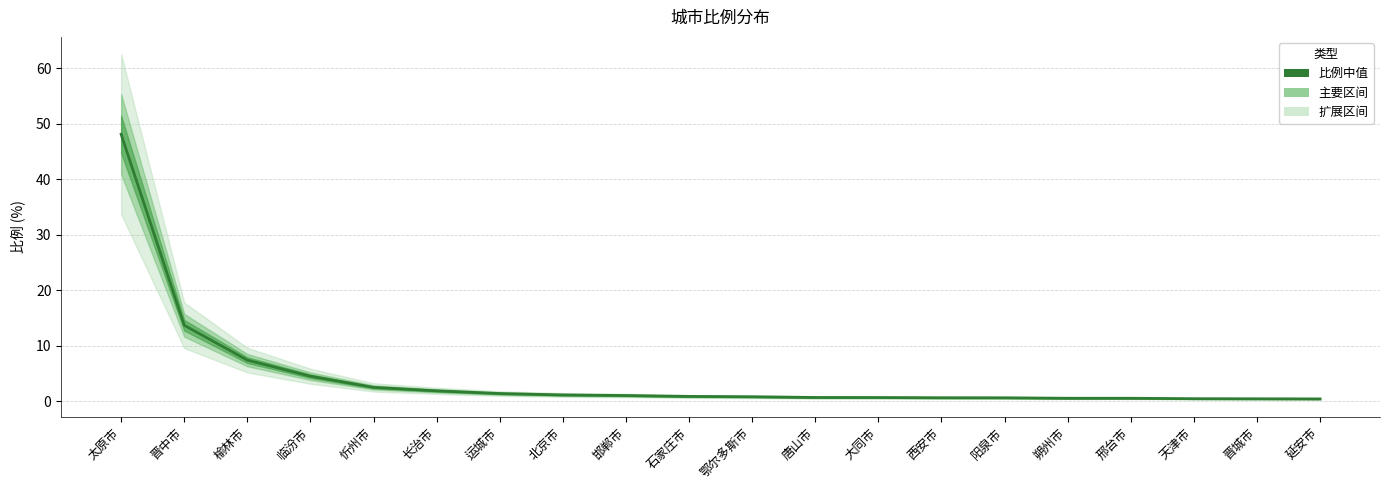

Where is the data nearest to the value 24?

晋中市